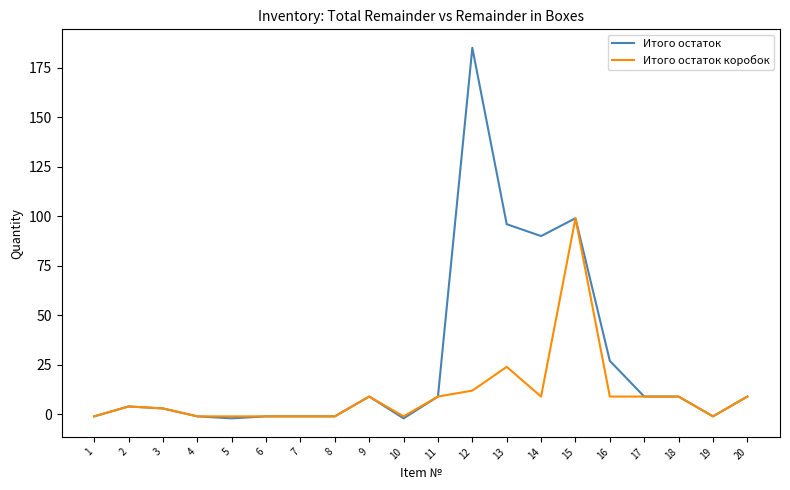

How many distinct data groups are displayed?

2